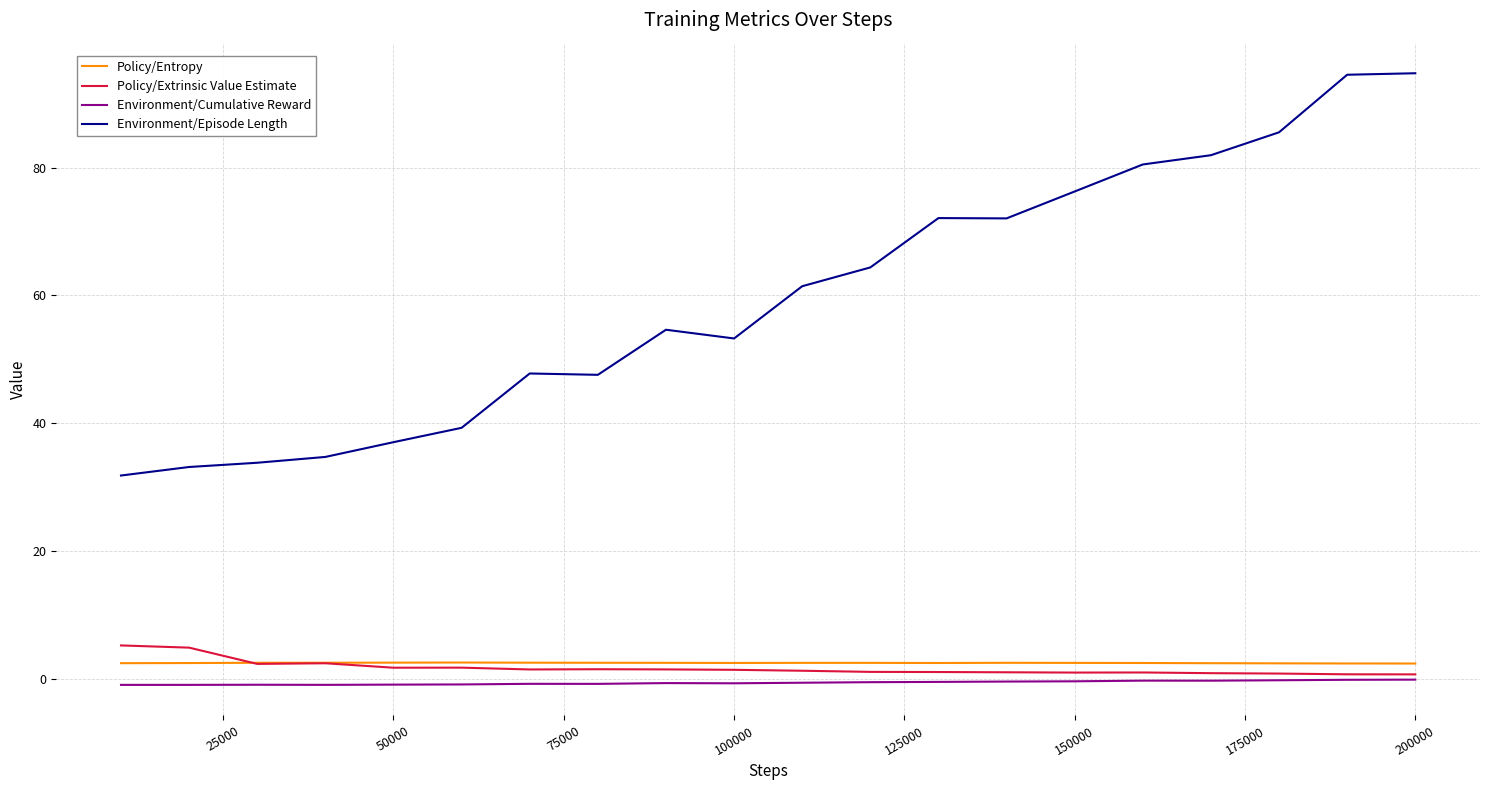

True or false: Environment/Cumulative Reward and Policy/Entropy cross at least once.

False